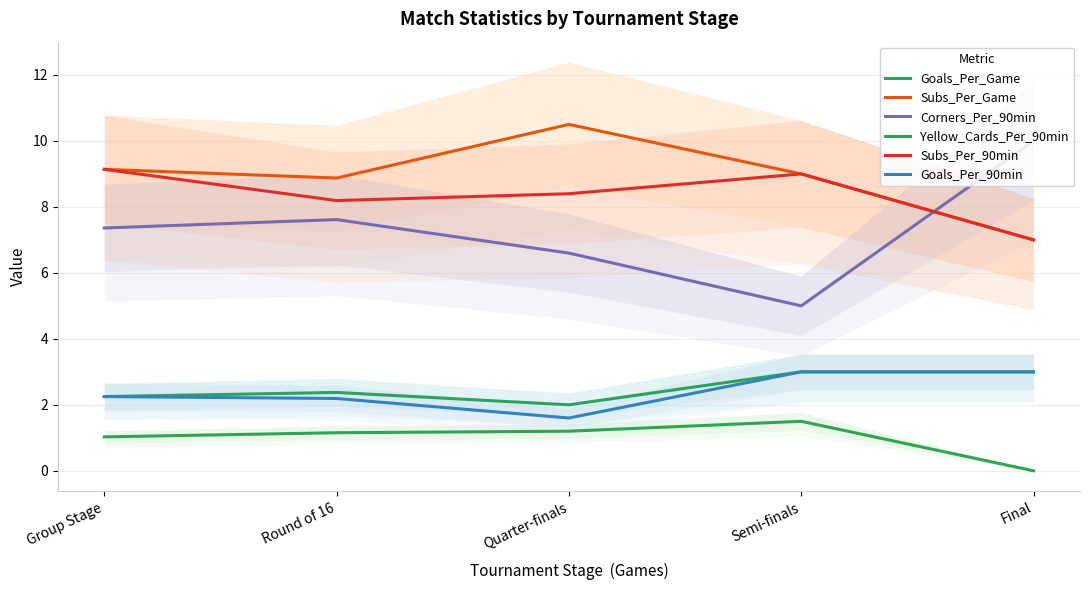

What is the greatest value displayed?

10.5